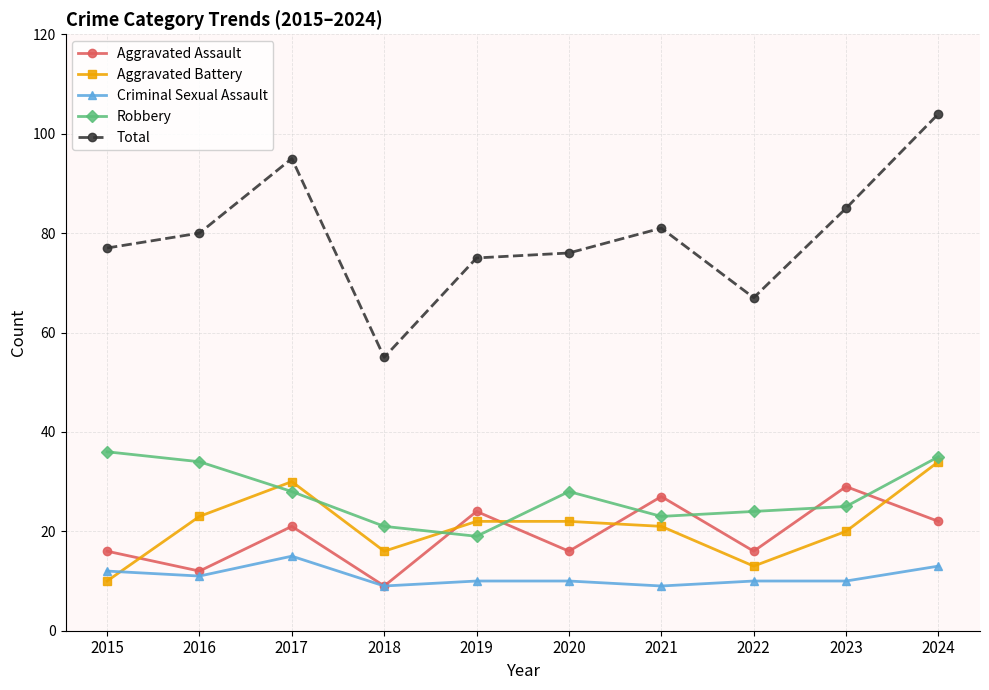

At which category does Robbery reach its first local valley?

2019